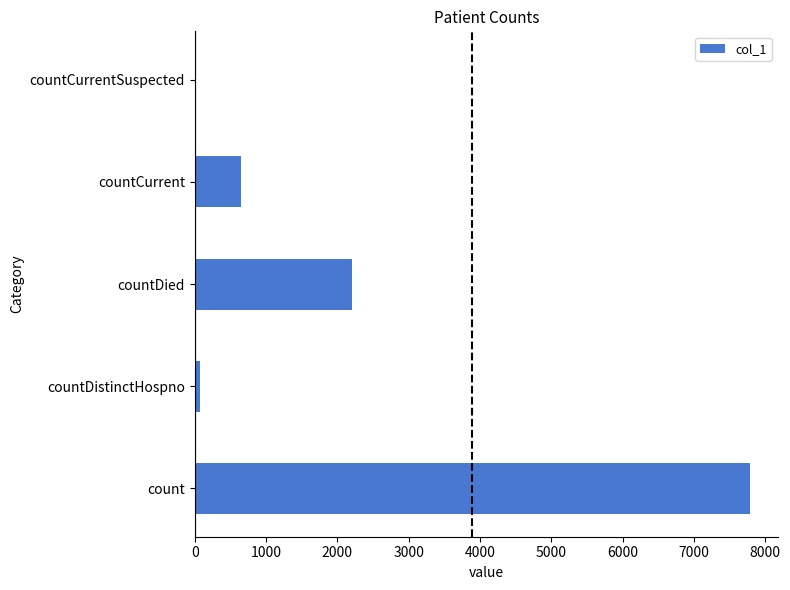

Are the bars horizontal?

Yes